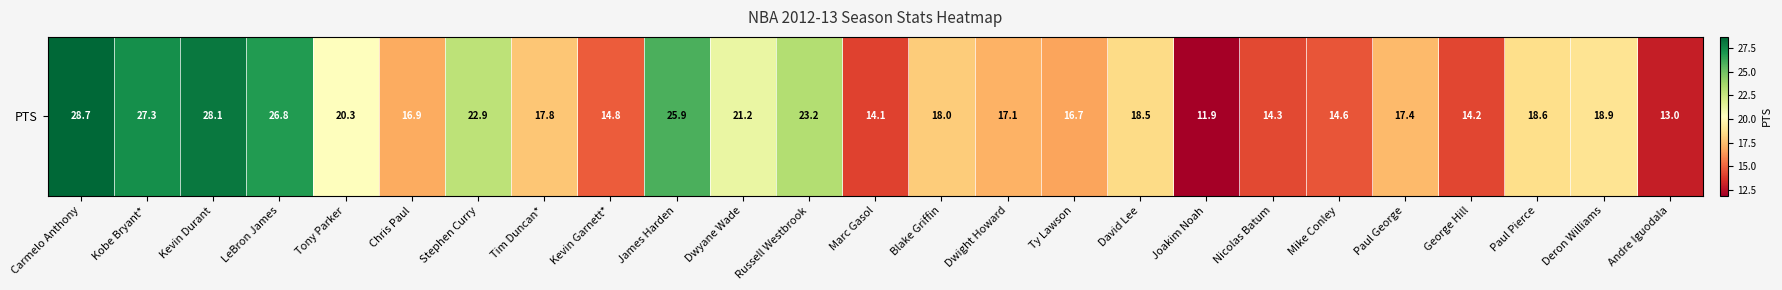

The value at Dwight Howard is 27.4. True or false?

False